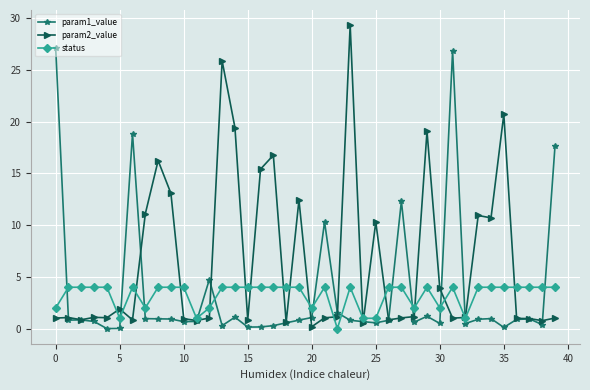

Which series has the largest total across all categories?

param2_value